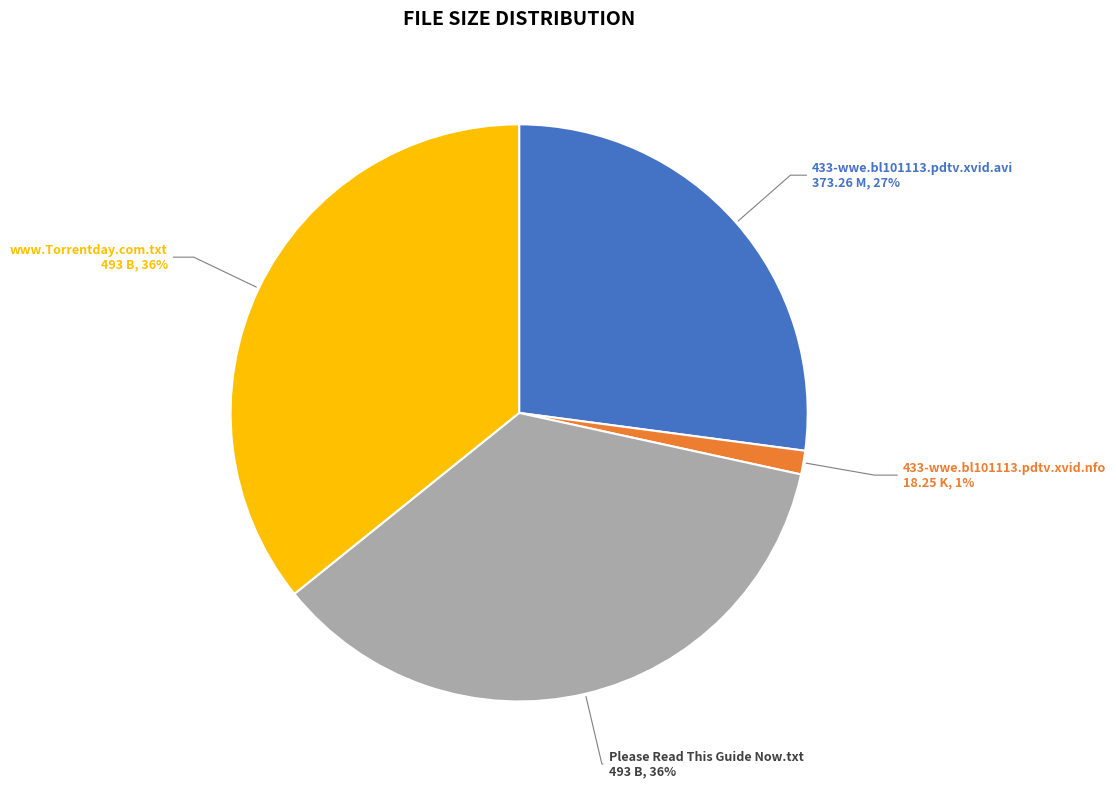

To the nearest percent, what is the average slice percentage?

25%